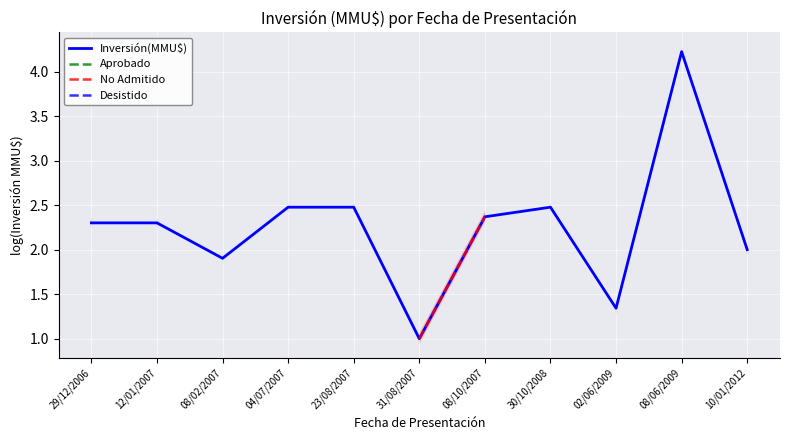

How many data points does each series have?

11